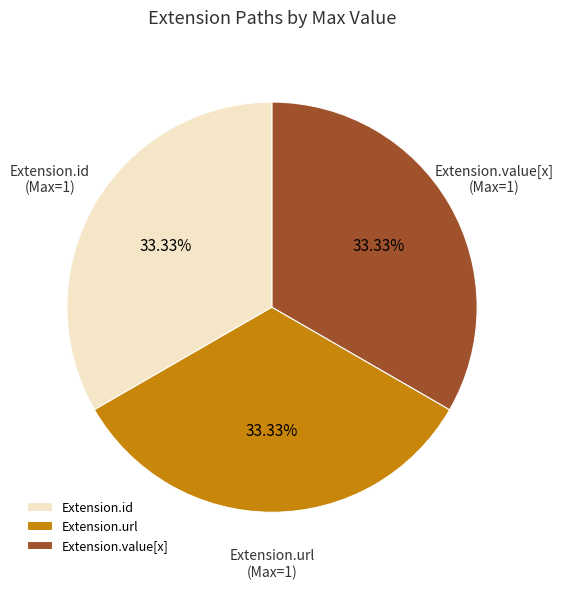

True or false: Extension.url accounts for 88% of the total.

False